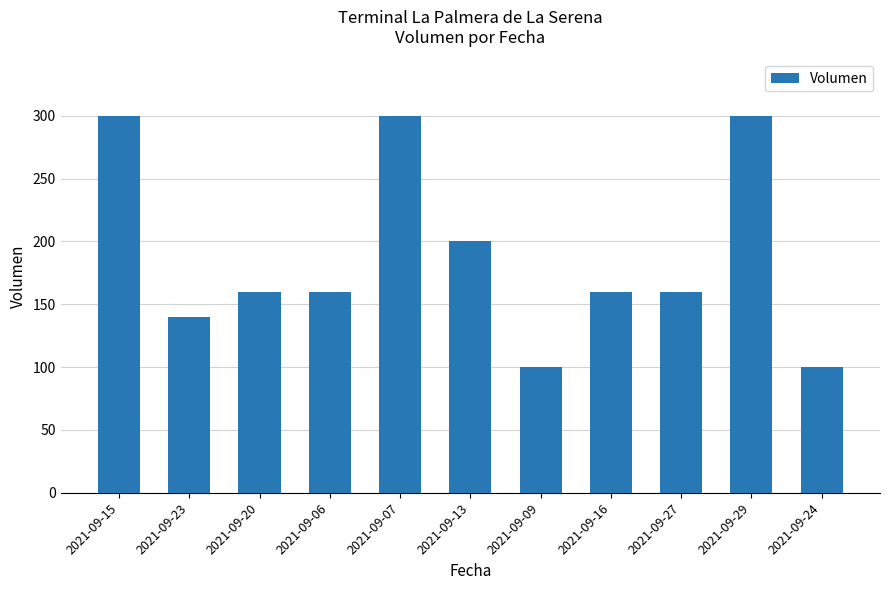

The value at 2021-09-23 is 67. True or false?

False